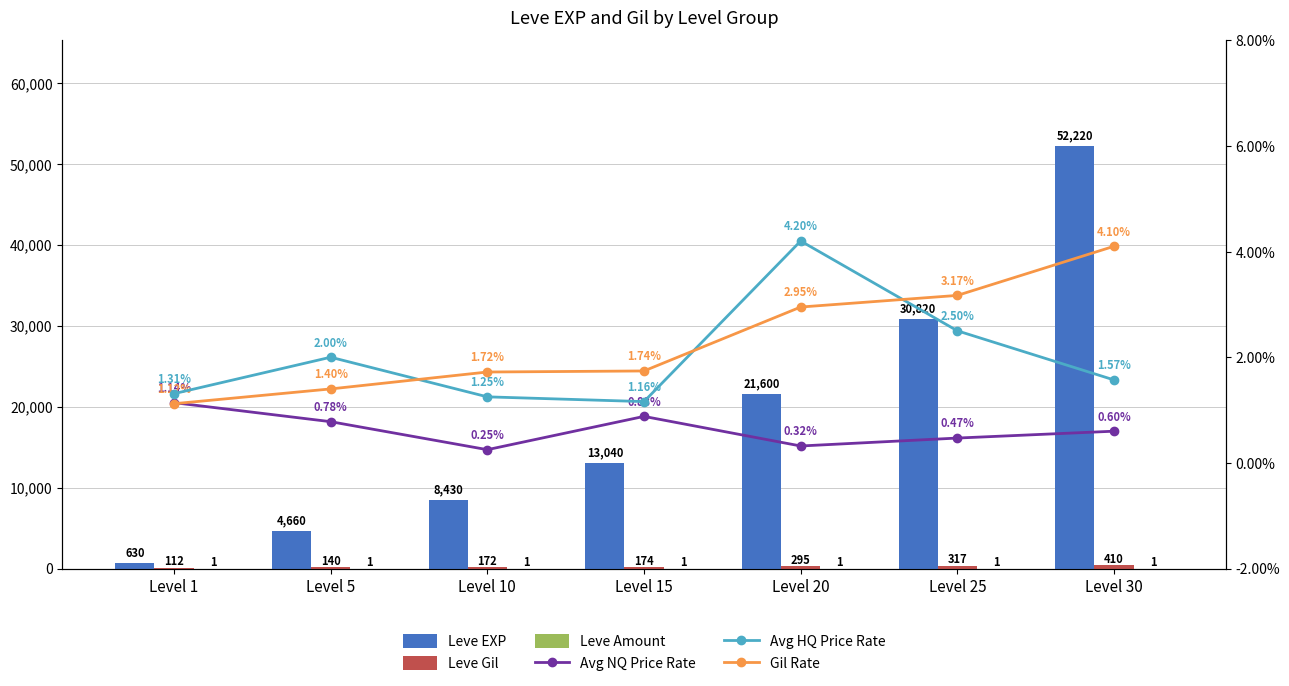

At how many categories does at least one series exceed 17861?

3